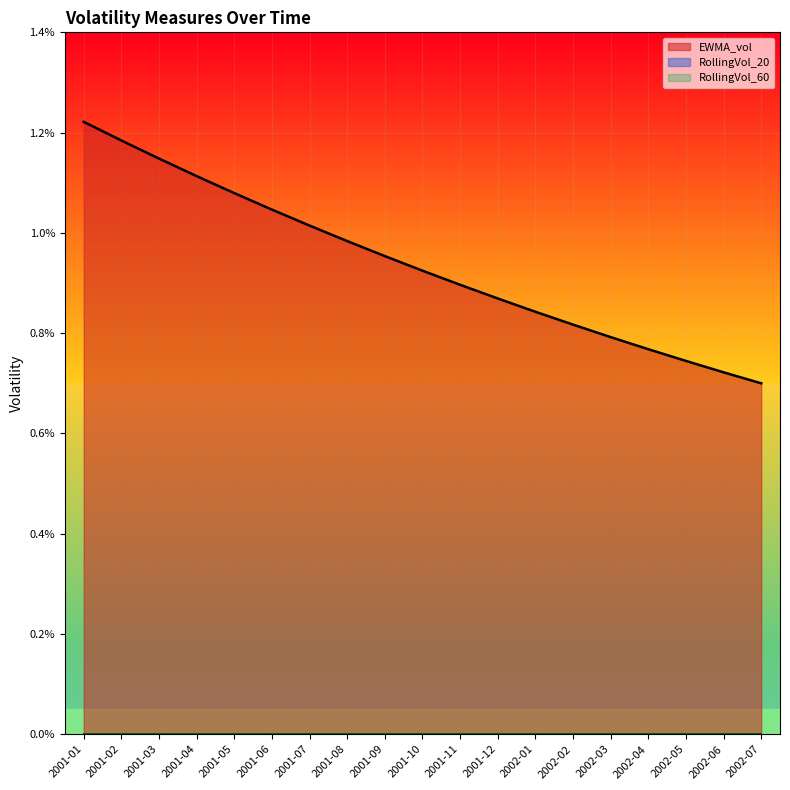

Is the value of RollingVol_20 at 2001-10 greater than the value of RollingVol_60 at 2001-03?

No